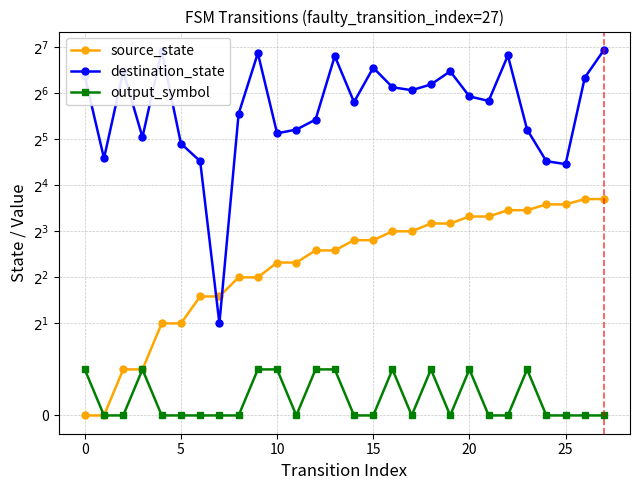

The value of destination_state at 5 is 30. True or false?

True